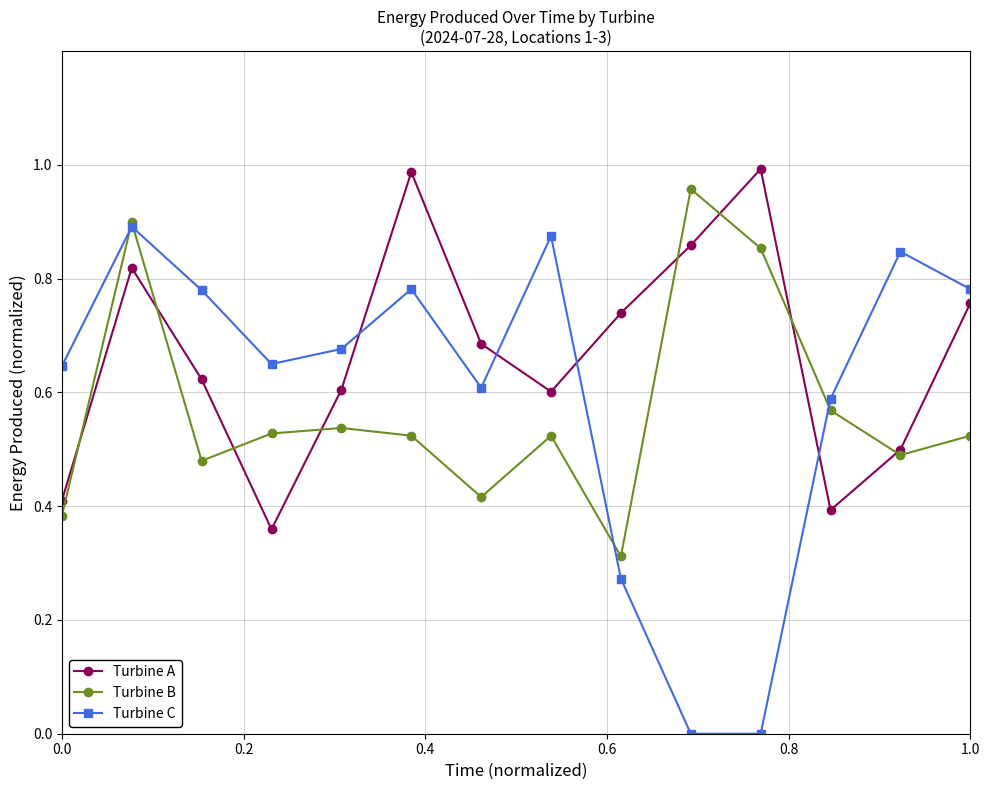

Which series has the largest total across all categories?

Turbine A